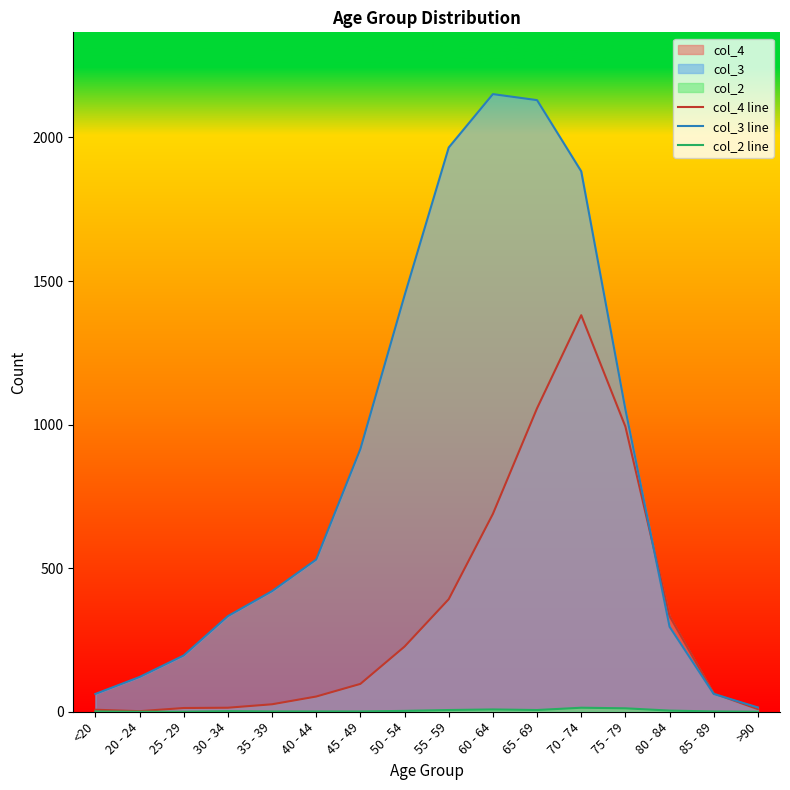

Is it true that col_4 line equals 64 at 85 - 89?

True